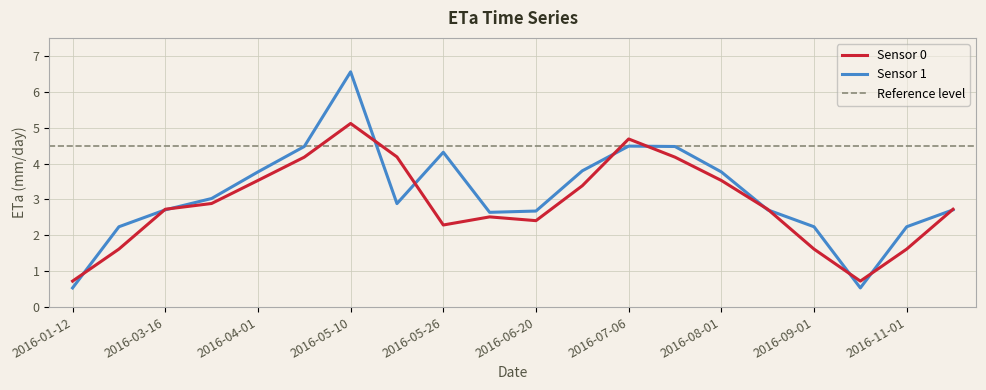

At how many categories does at least one series exceed 2?

18